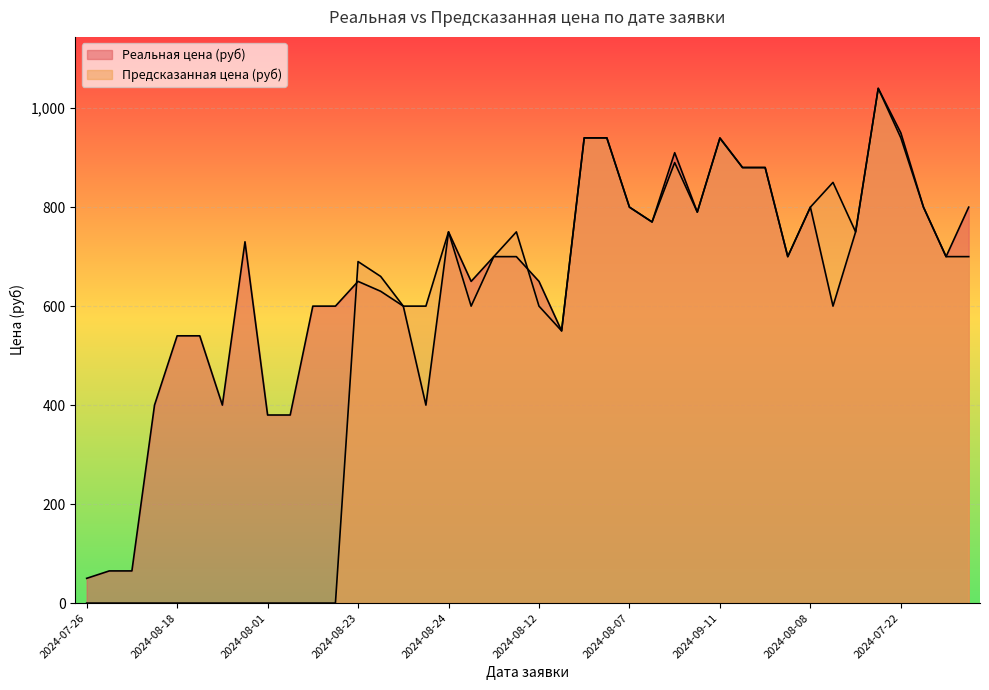

How many data points does each series have?

40